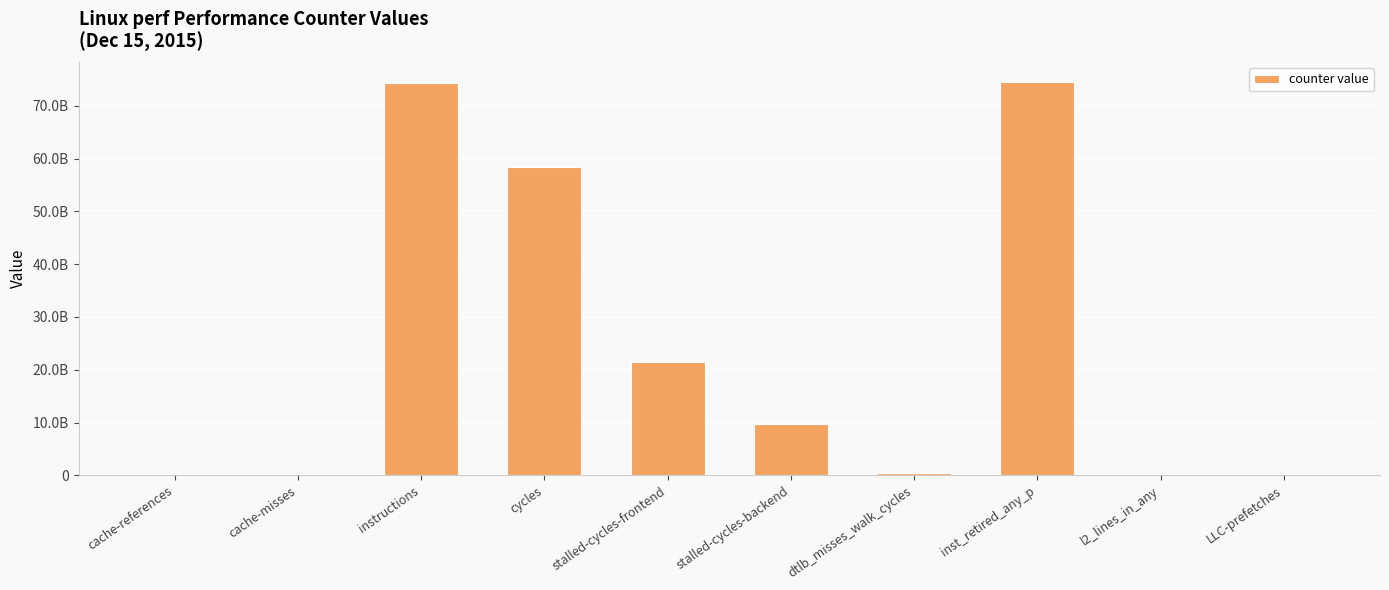

At which label is the value closest to 37278146501?

stalled-cycles-frontend